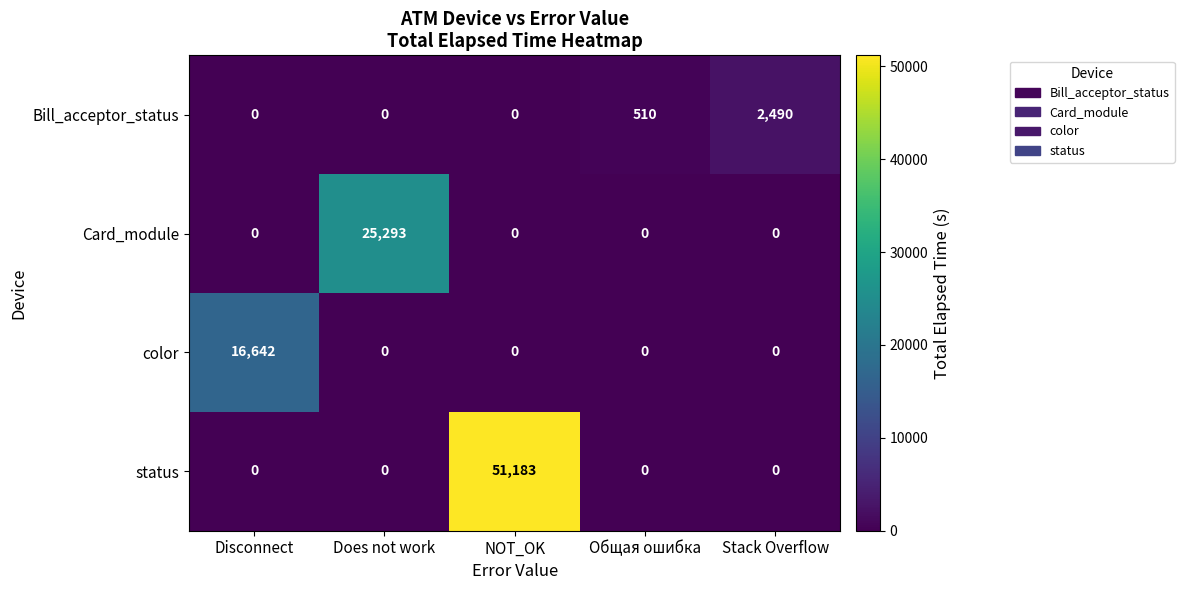

Between NOT_OK and Общая ошибка, which series saw the biggest shift?

status